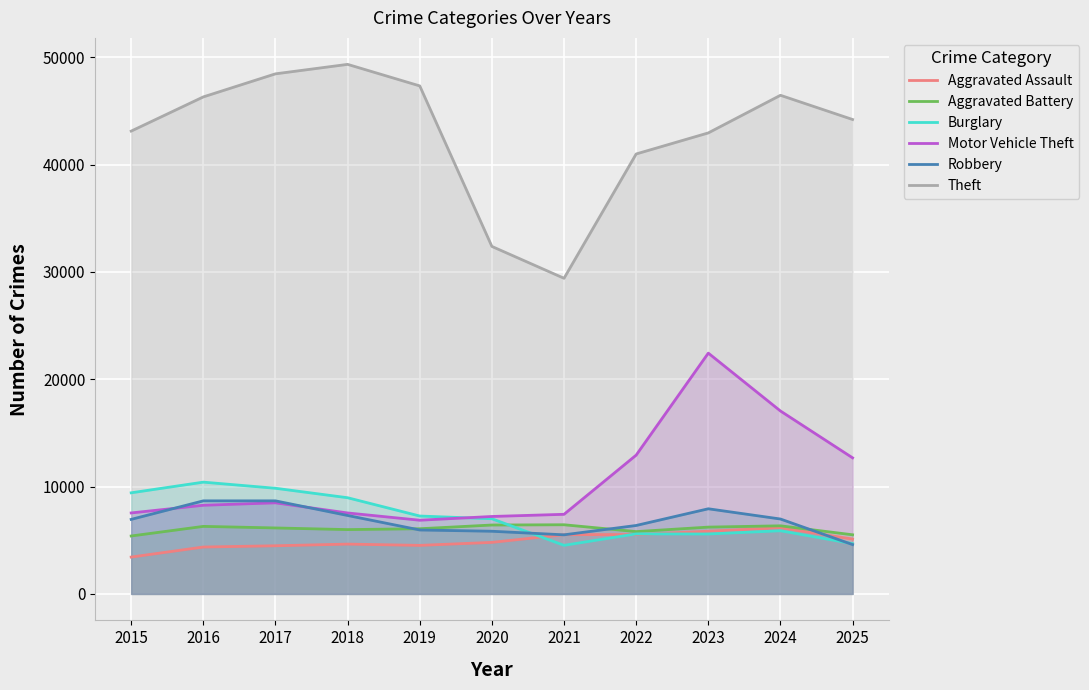

Where do Burglary and Motor Vehicle Theft first cross each other?

2019 and 2020